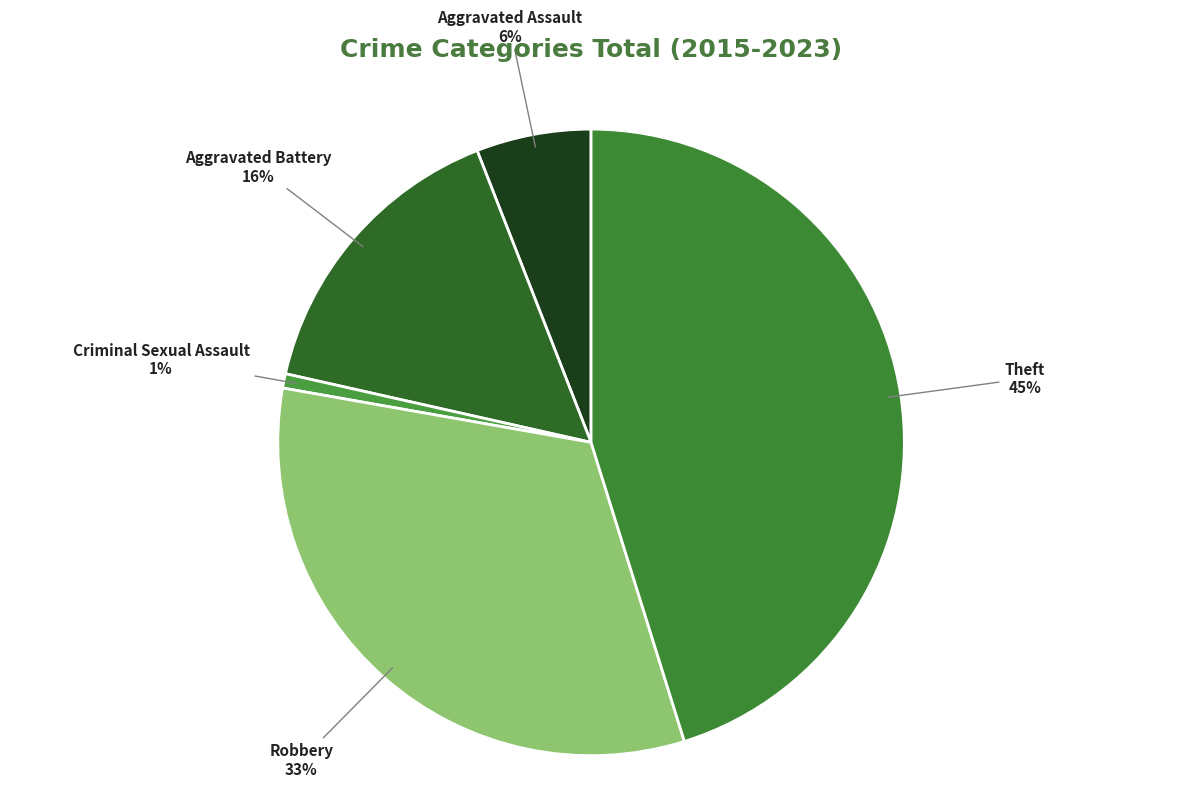

How many slices are in this pie chart?

5